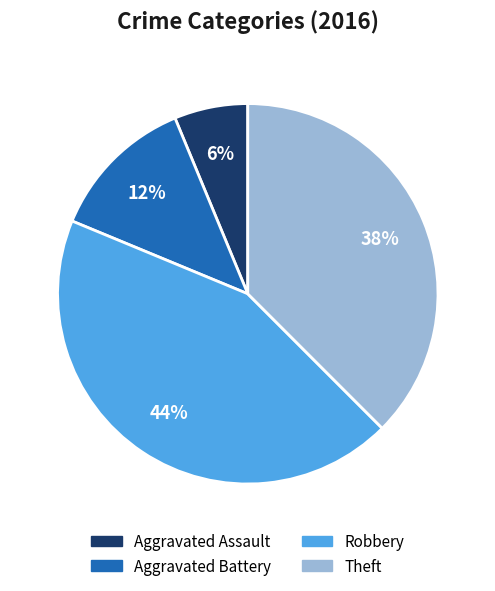

True or false: Aggravated Assault accounts for 6% of the total.

True